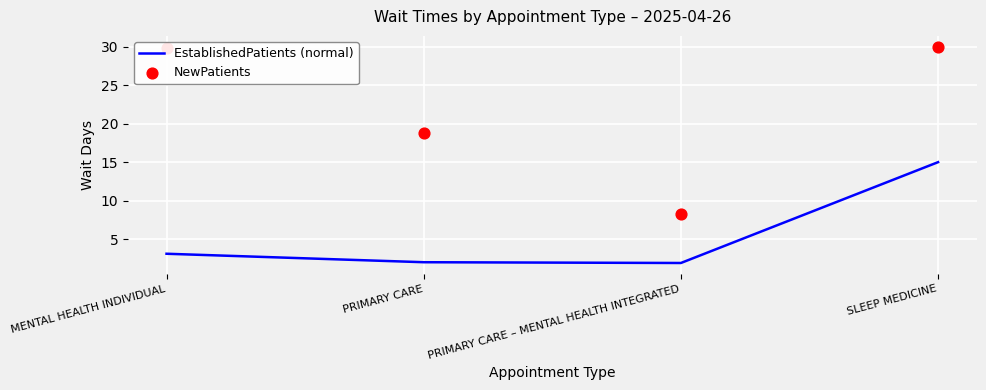

Which series contains the lowest Y value?

EstablishedPatients (normal)